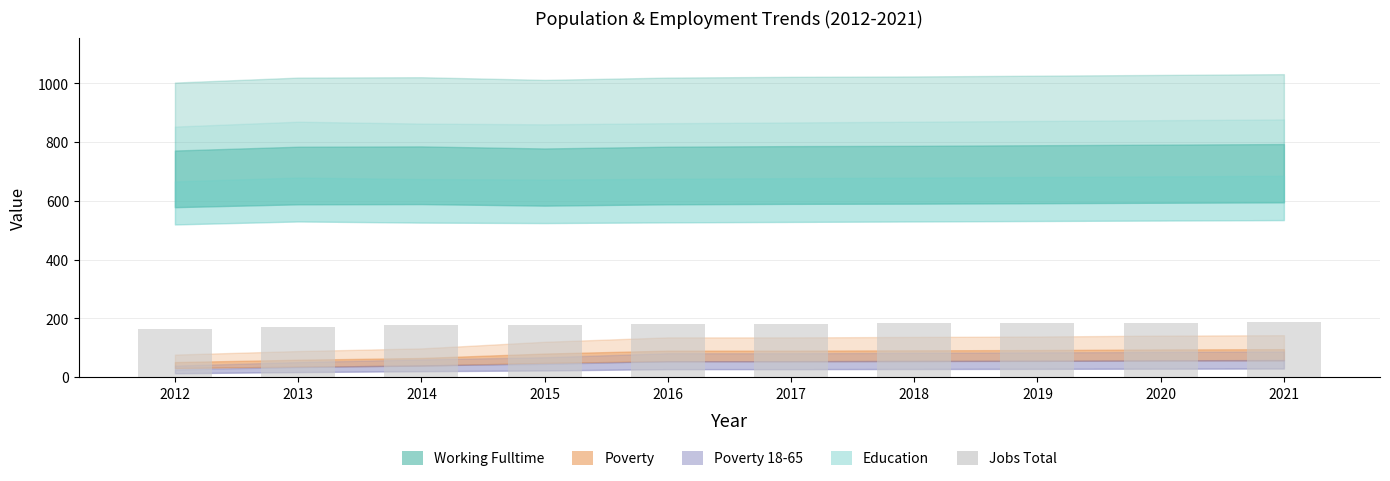

What is the maximum value shown in the chart?

186